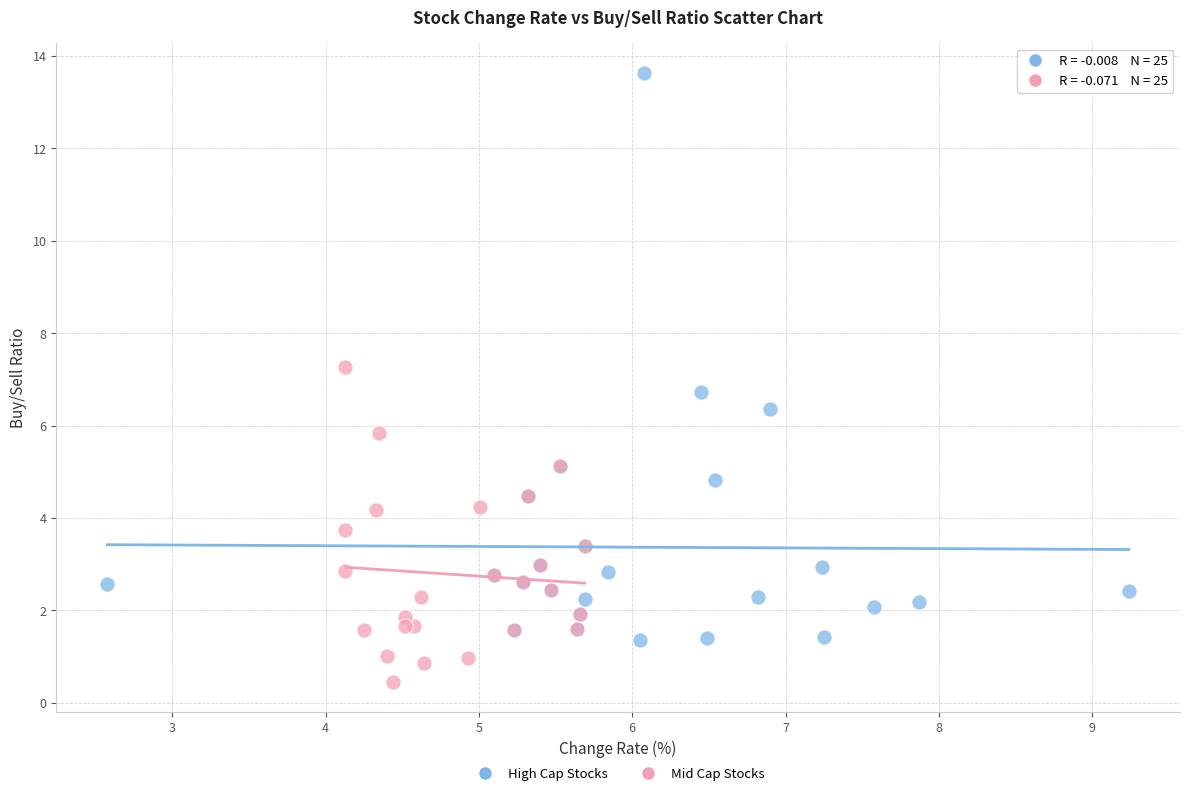

Which series contains the highest Y value?

High Cap Stocks